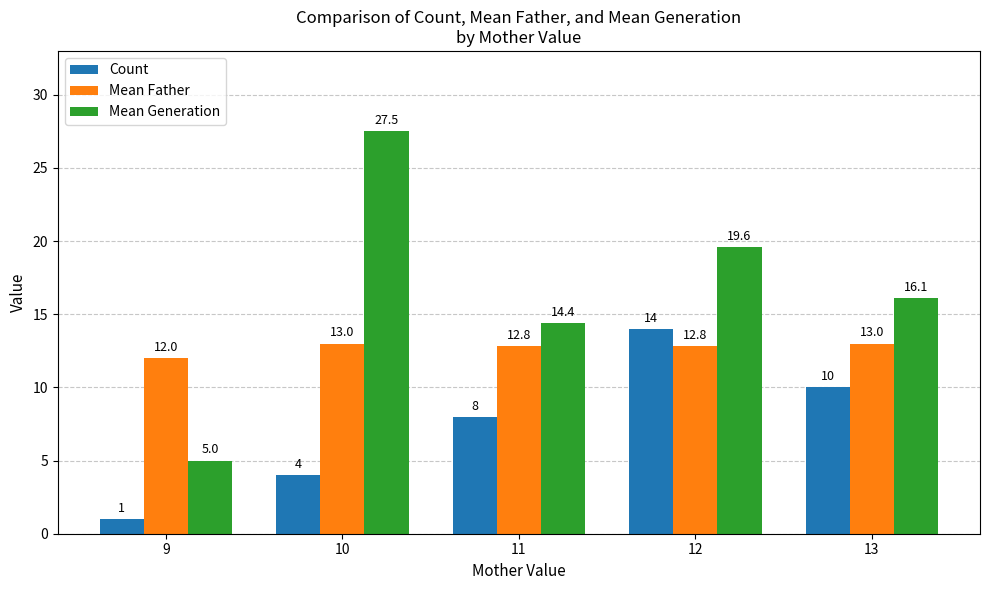

Between 9 and 11, which series saw the biggest shift?

Mean Generation